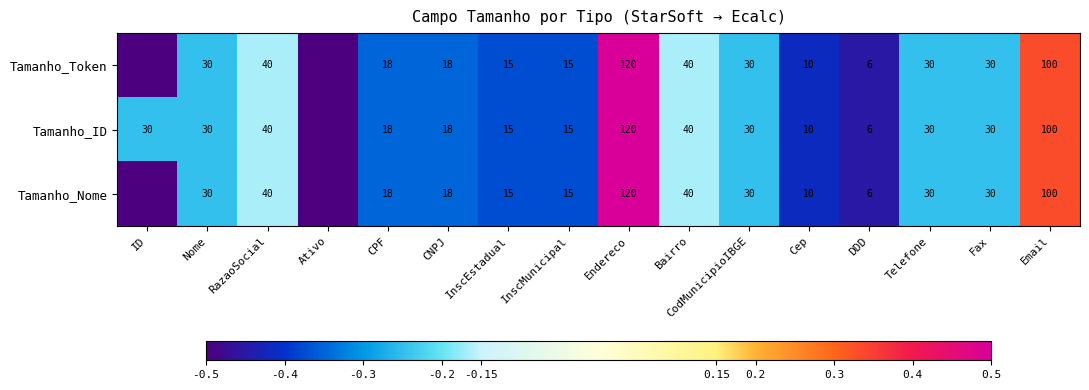

Is the value of Tamanho_Token at InscEstadual greater than the value of Tamanho_ID at CPF?

No